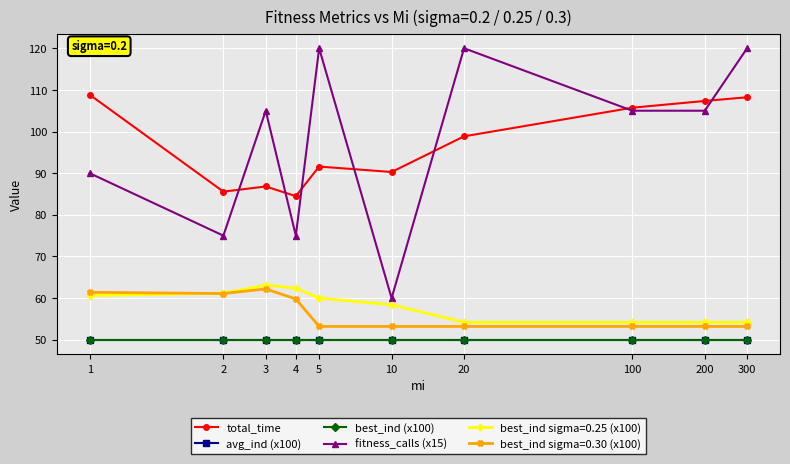

What is the sum of all avg_ind (x100) values?

500.0